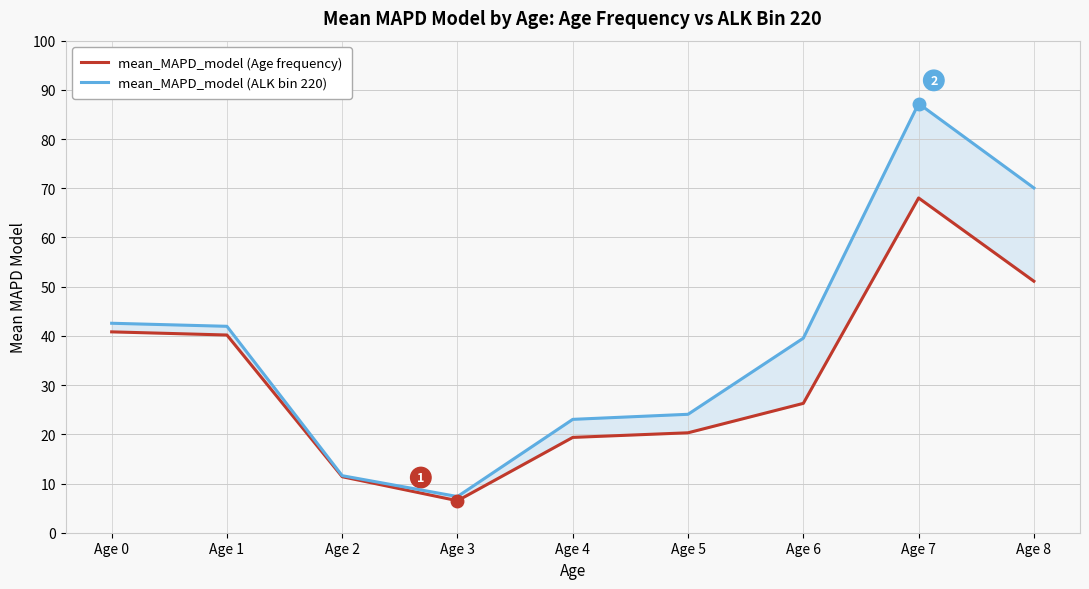

What is the average value of the mean_MAPD_model (Age frequency) series?

31.6